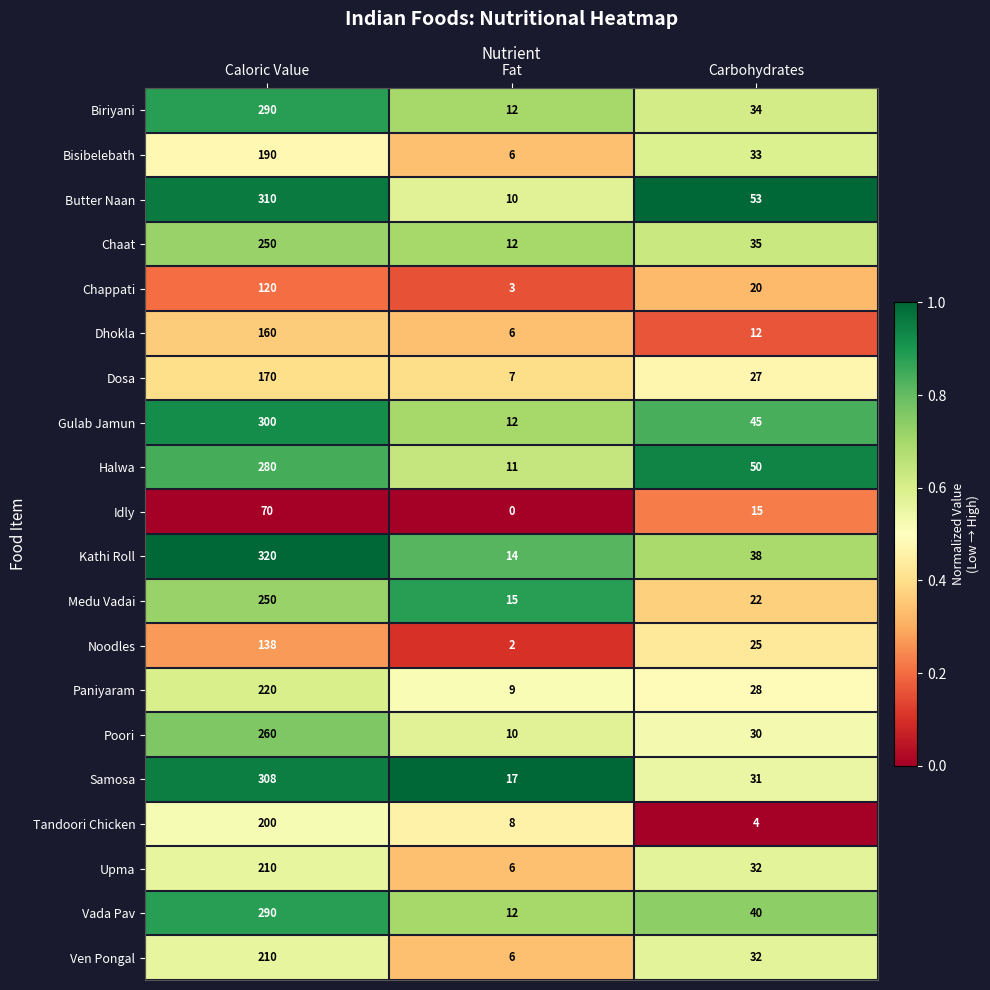

List the labels in order of Noodles value, smallest first.

Fat, Carbohydrates, Caloric Value